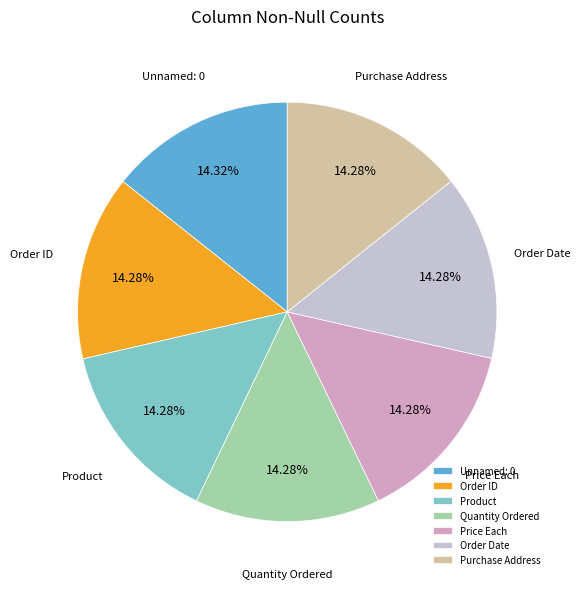

Do Order ID and Price Each together represent more than half of the pie?

No